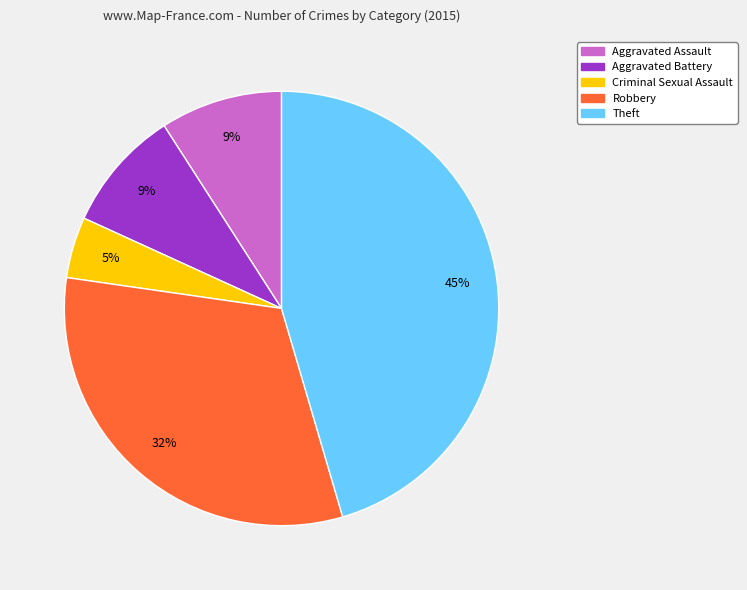

Is Theft the majority of the pie?

No